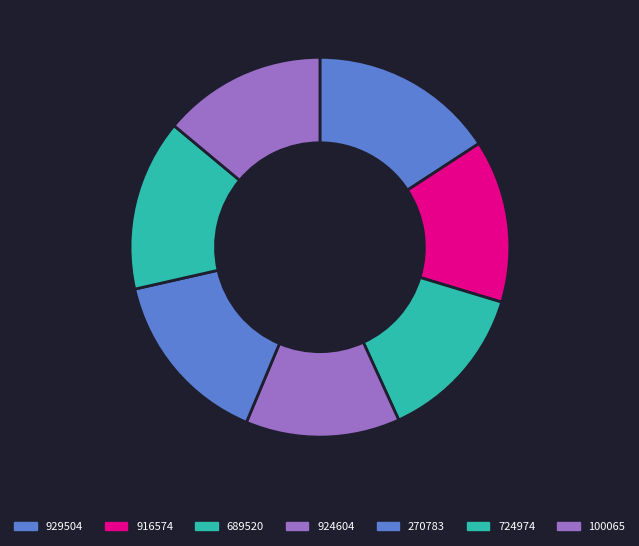

Which has a higher value, 916574 or 924604?

916574